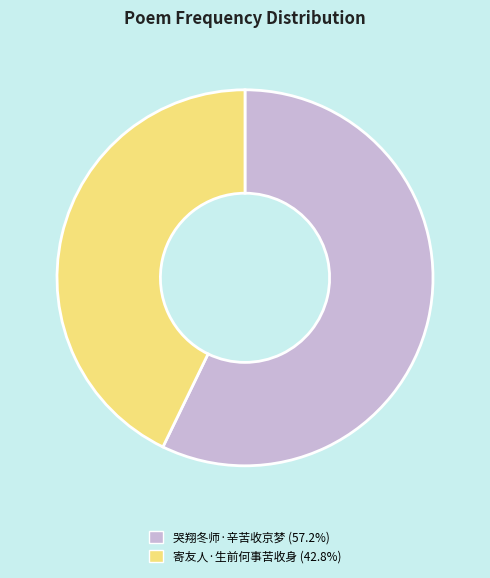

Do 哭翔冬师·辛苦收京梦 and 寄友人·生前何事苦收身 together represent more than half of the pie?

Yes